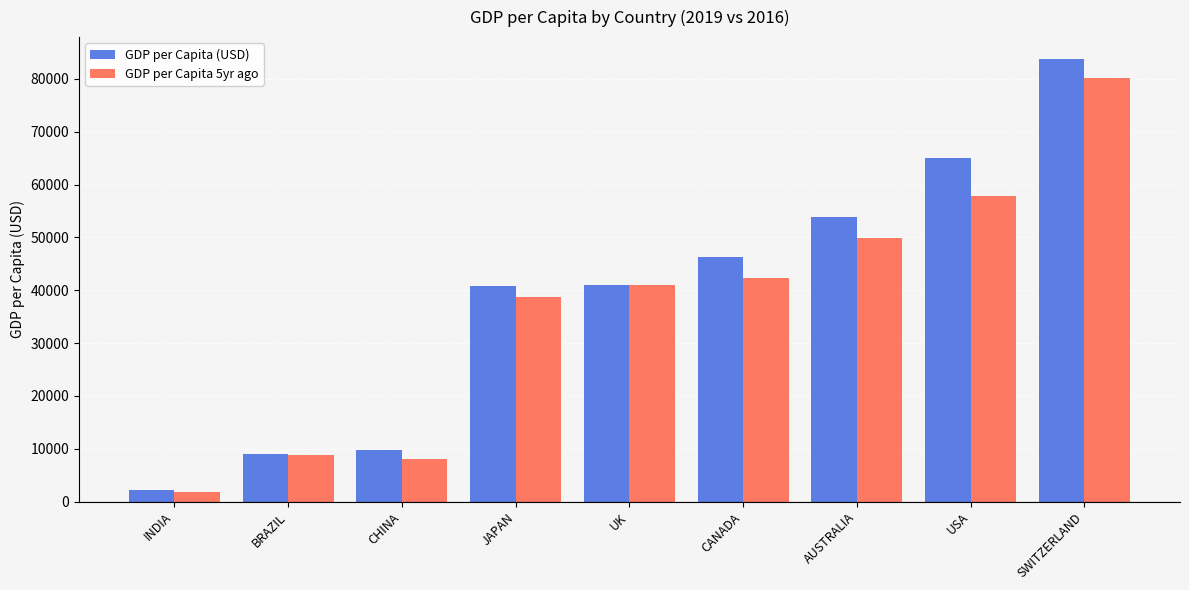

What is the sum of the GDP per Capita 5yr ago values at CHINA and SWITZERLAND?

88251.0